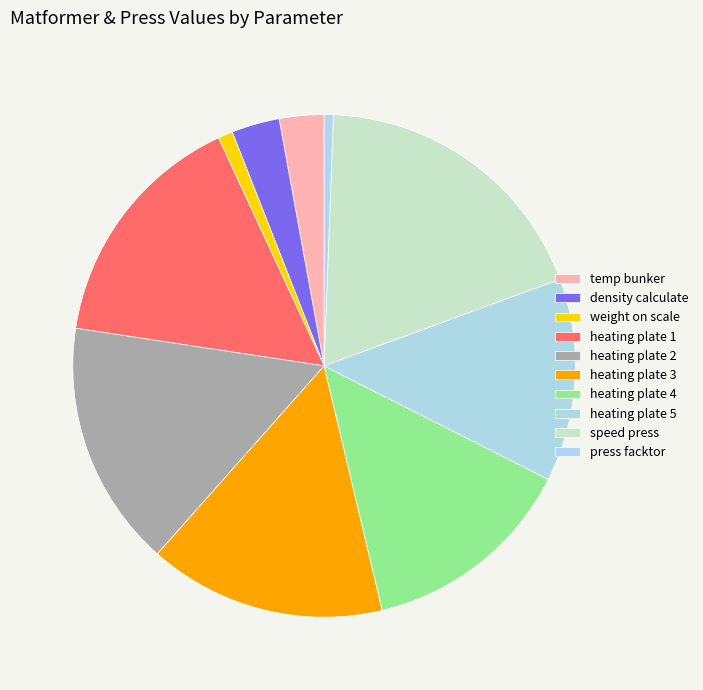

To the nearest percent, what percentage of the pie is temp bunker?

3%